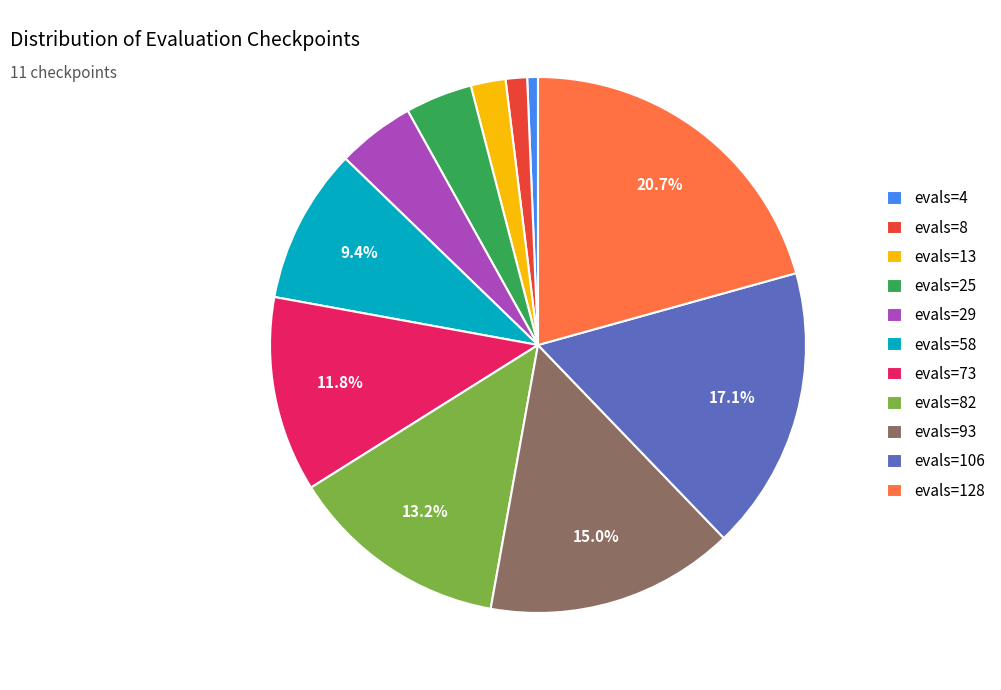

Rank the categories by value from highest to lowest.

evals=128, evals=106, evals=93, evals=82, evals=73, evals=58, evals=29, evals=25, evals=13, evals=8, evals=4